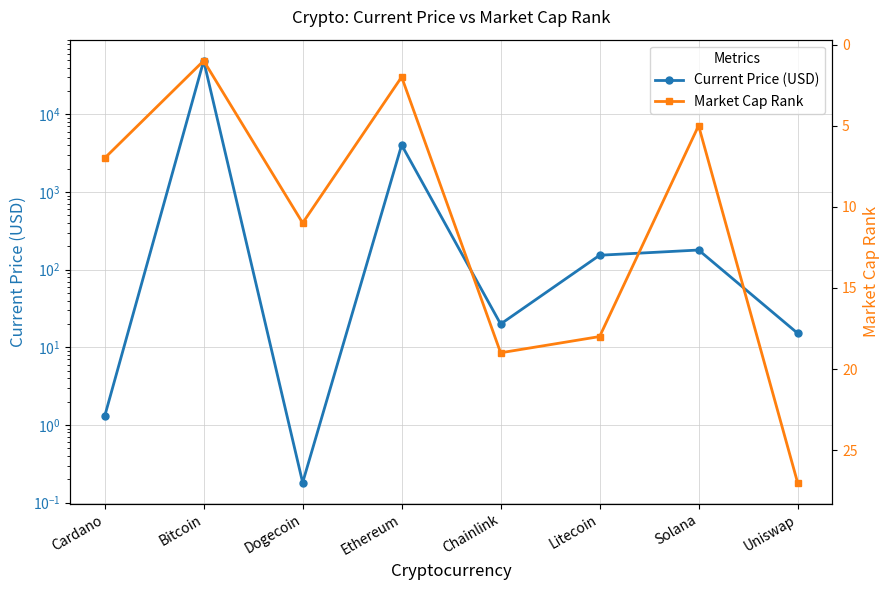

Reading left to right, extract all data points from this chart.

Current Price (USD): 1.3	48895.0	0.2	4024.3	19.9	153.2	178.8	15.2
Market Cap Rank: 7.0	1.0	11.0	2.0	19.0	18.0	5.0	27.0